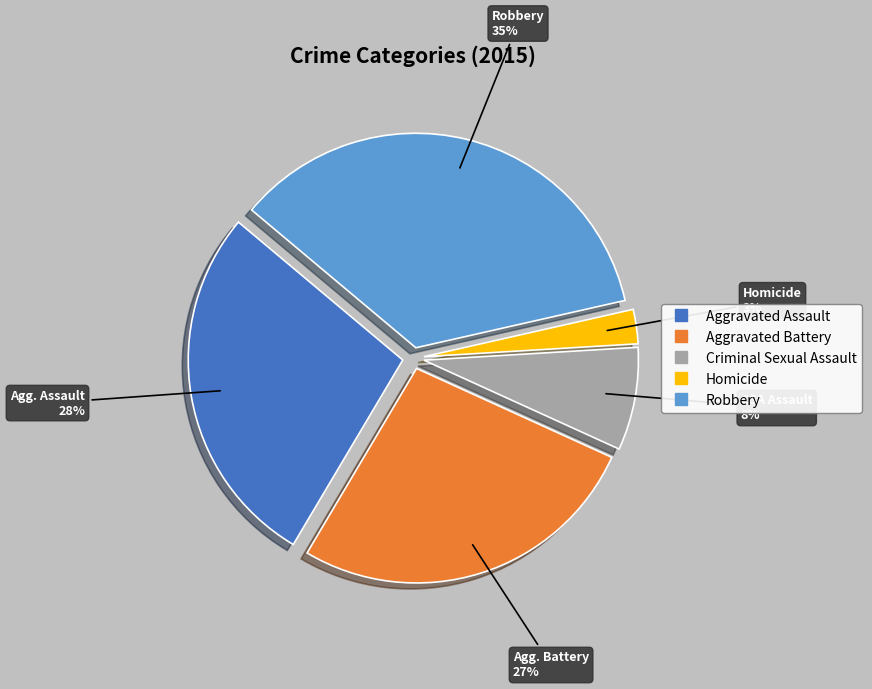

Combined, do Homicide and Robbery account for over 50%?

No